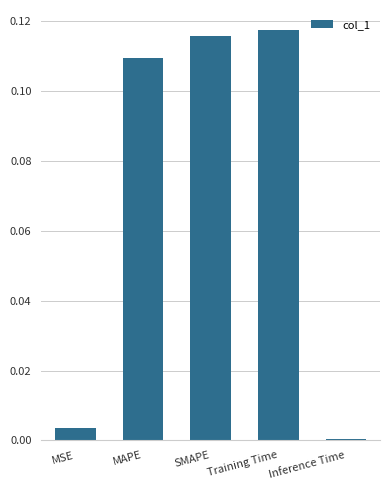

At which category does the chart reach its minimum across all series?

Inference Time